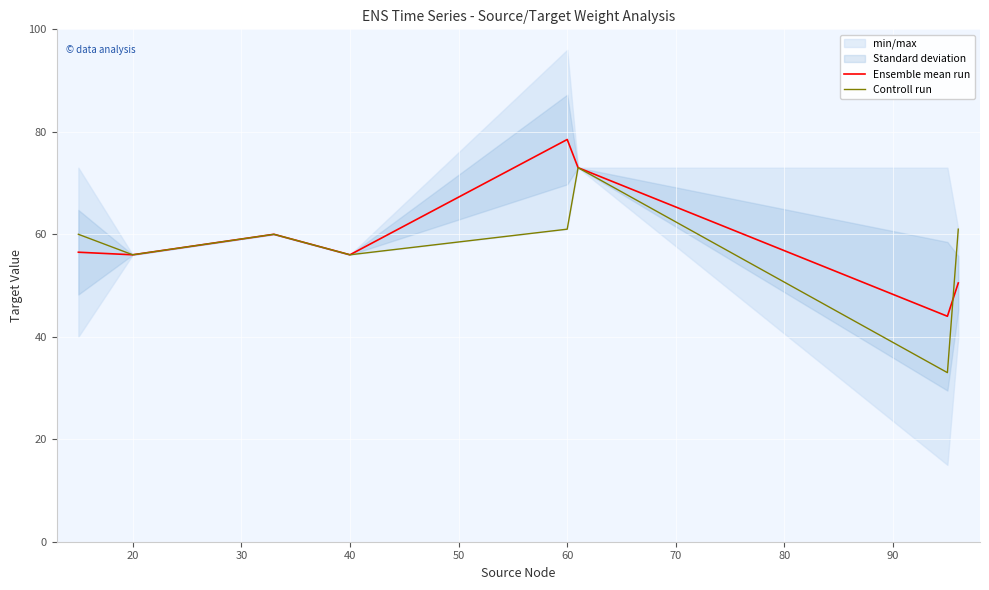

True or false: Controll run has a value of 56.0 at 20.

True